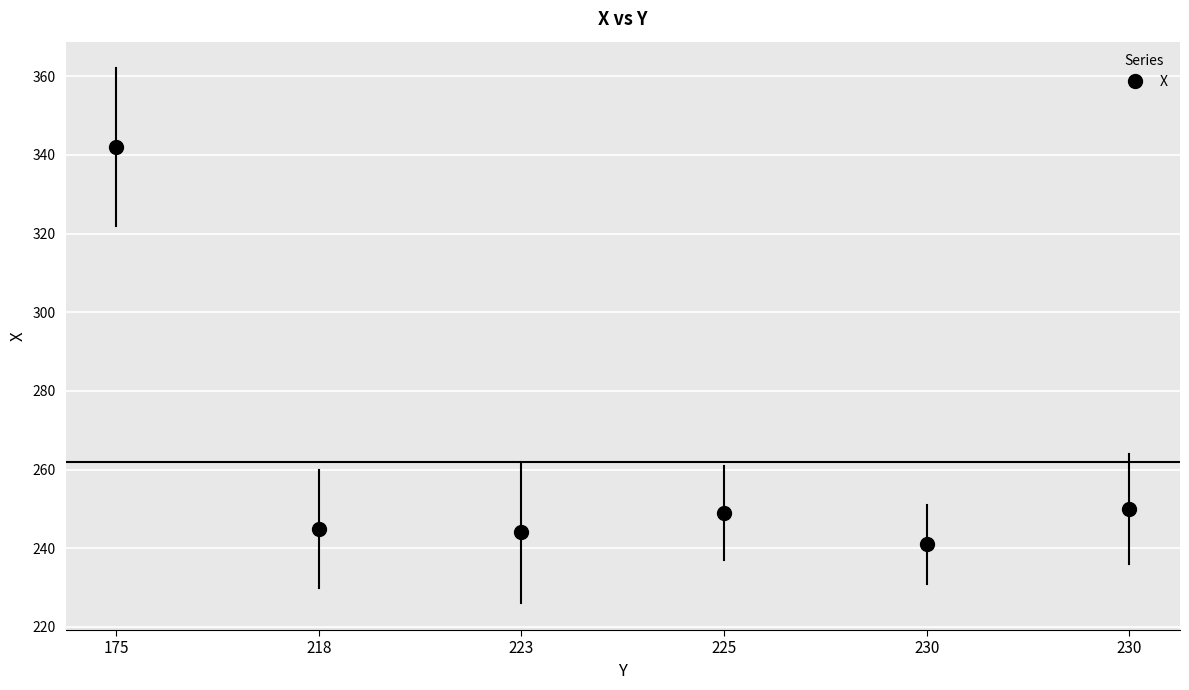

What is the change in value from 218 to 230?

-4